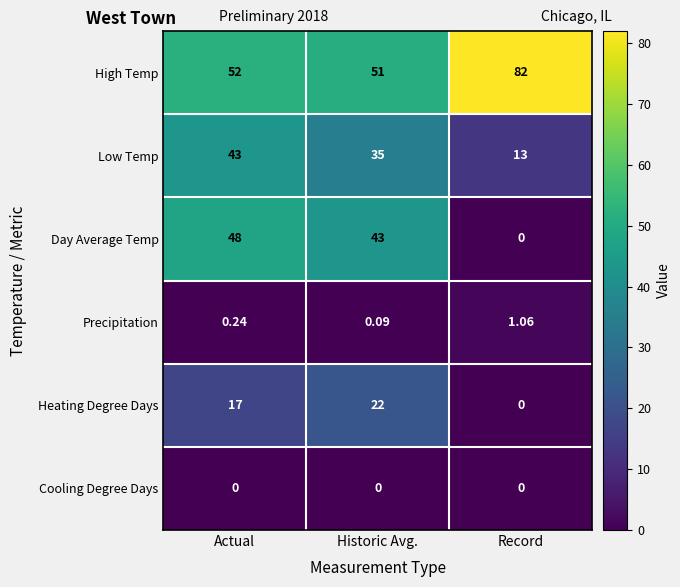

Where does the Day Average Temp series first go above 43?

Actual